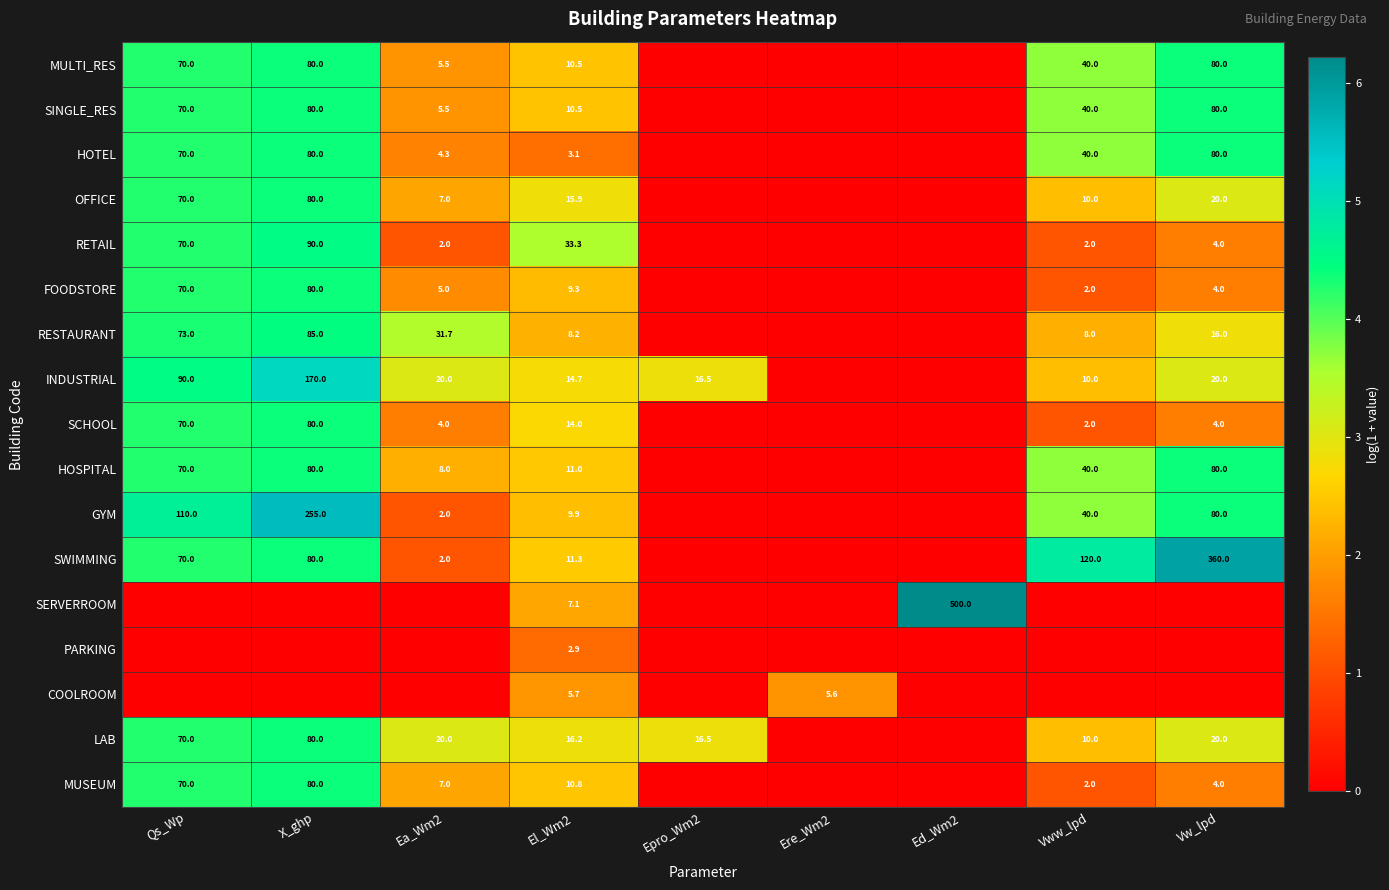

The SINGLE_RES series shows 6.9 at El_Wm2. True or false?

False